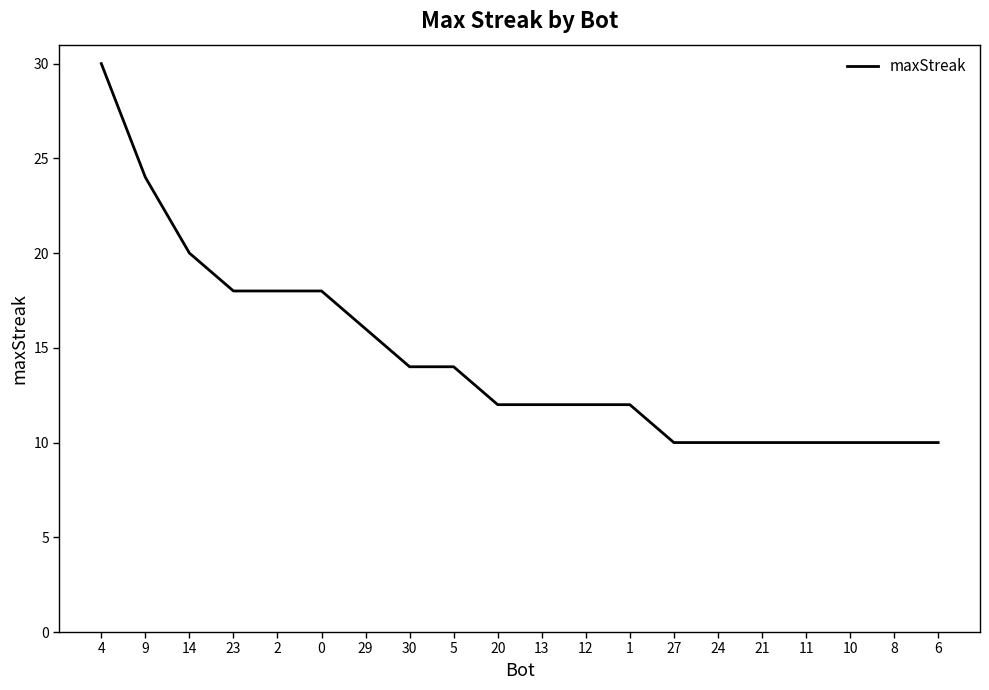

At which label is the value closest to 20?

14